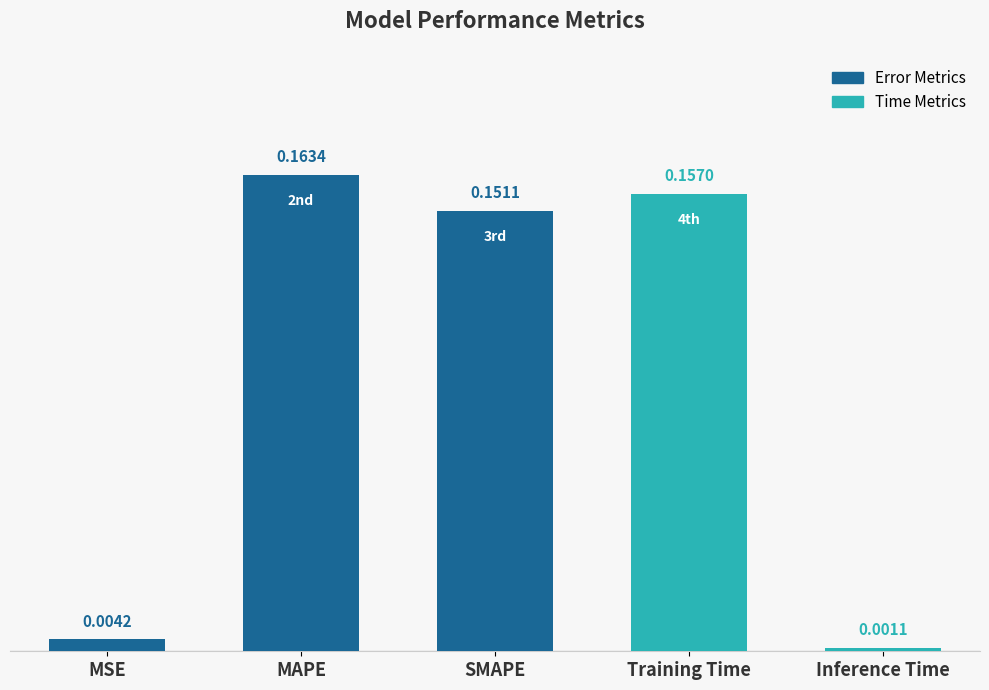

Count the number of categories in the chart.

5